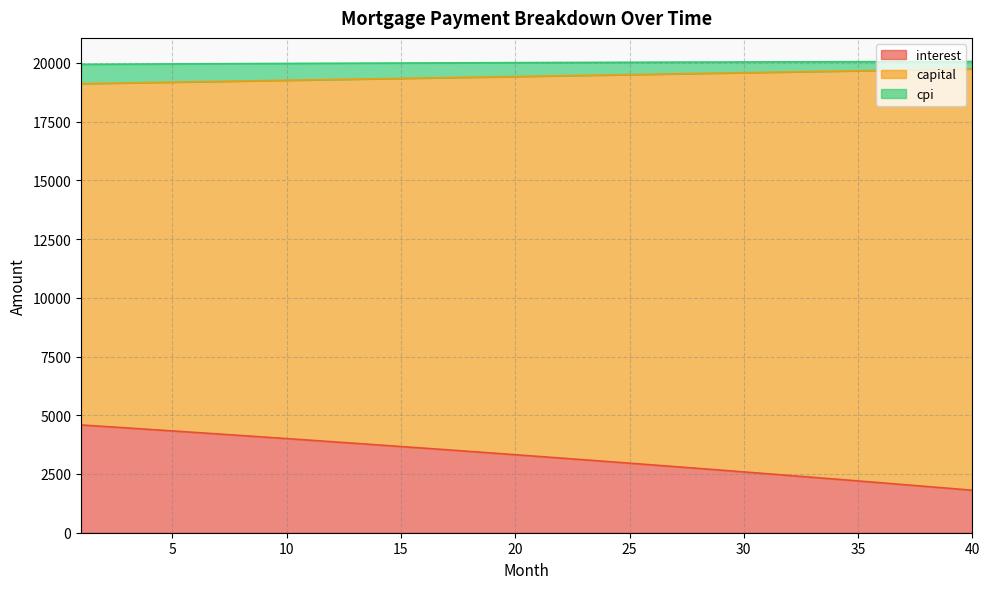

True or false: capital has more than 0 interior local peaks.

False